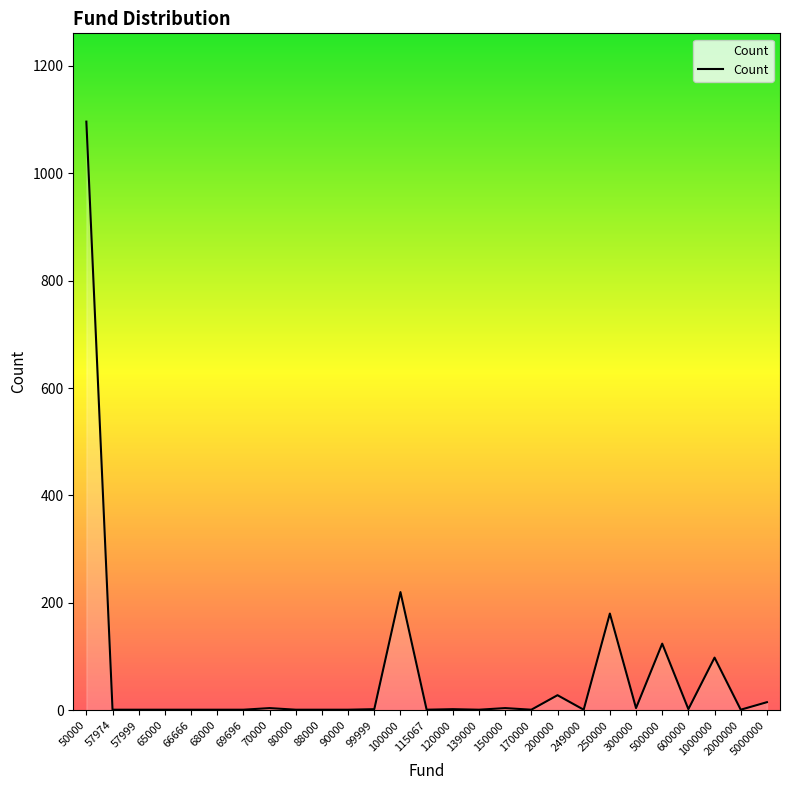

What is the minimum value shown in the chart?

1